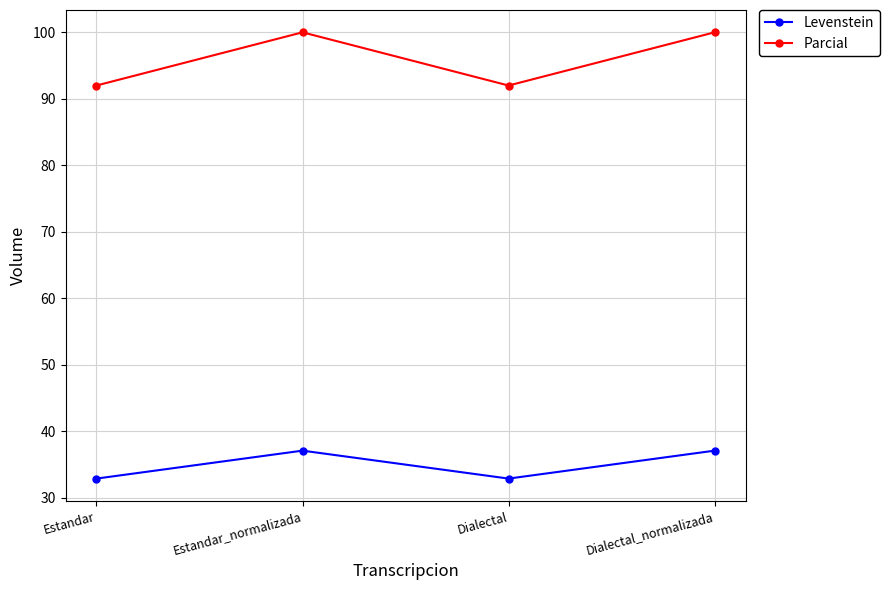

True or false: Parcial and Levenstein intersect in this chart.

False